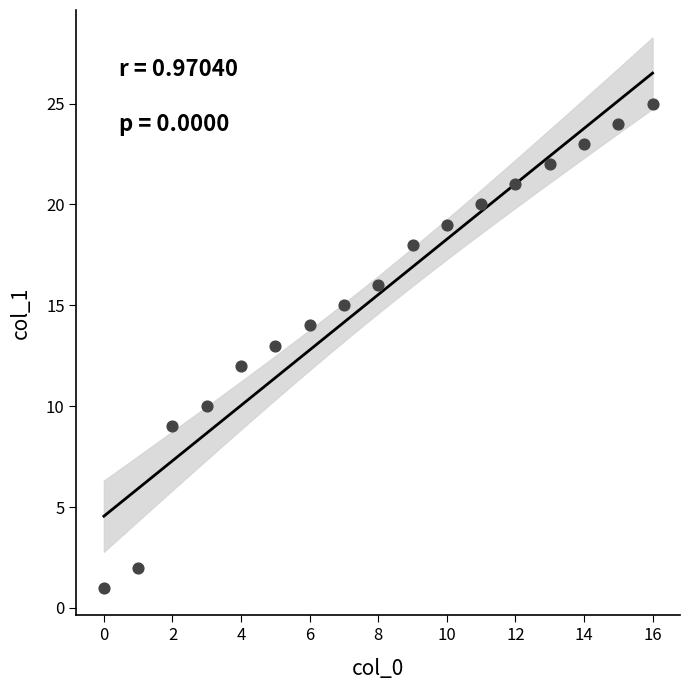

What is the range of Y values (max minus min)?

24